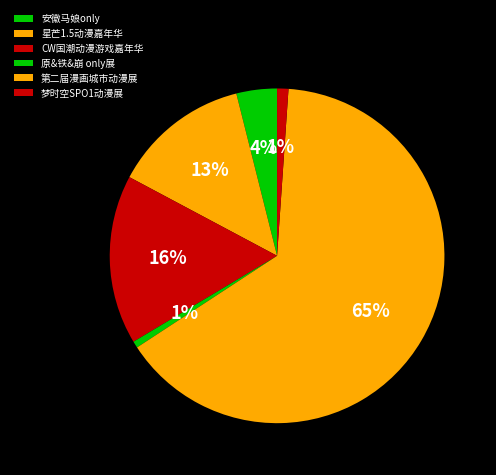

Is 第二届漫画城市动漫展 the majority of the pie?

Yes